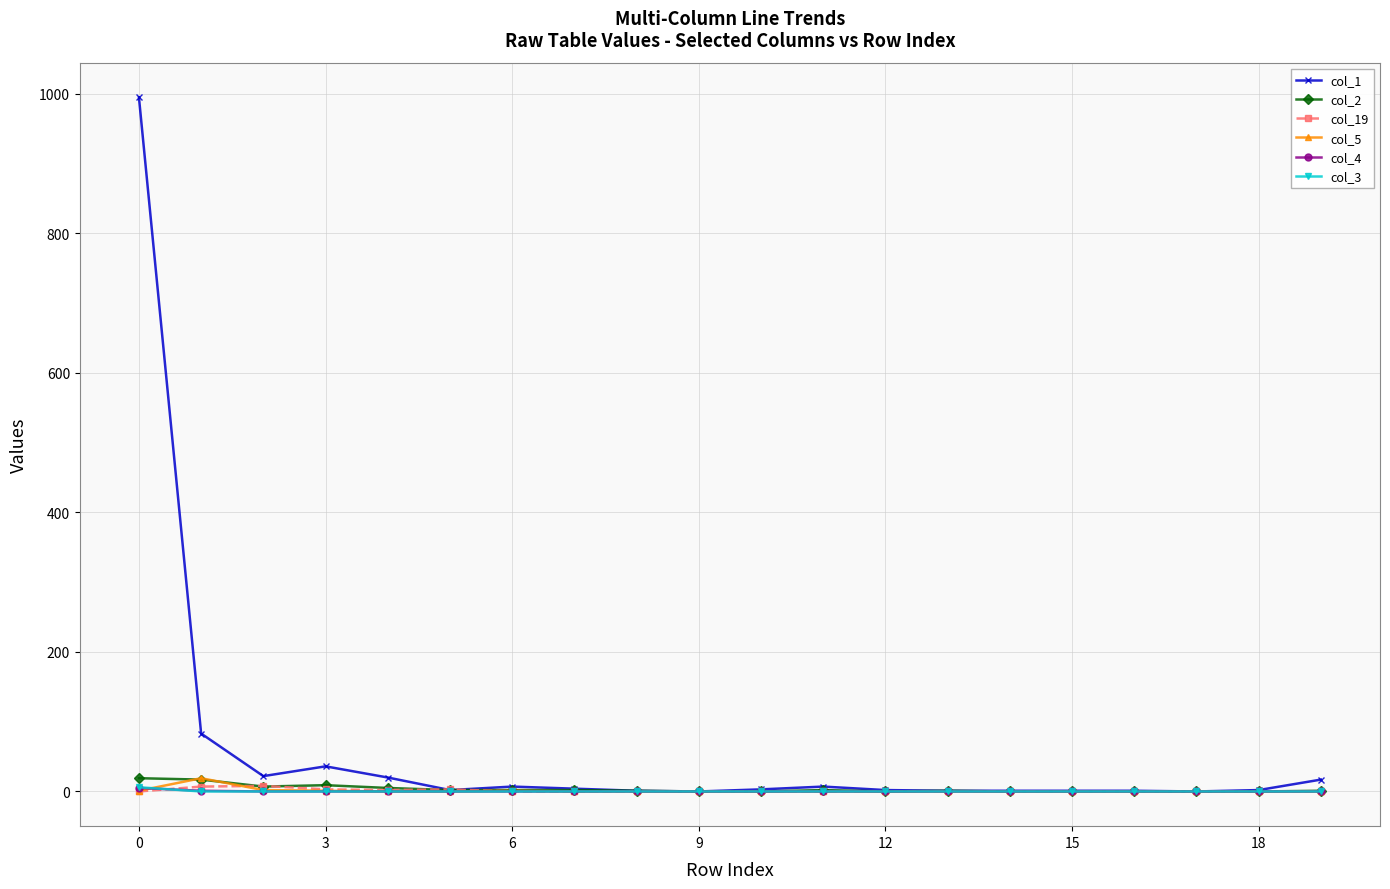

Which series has the largest range (max minus min)?

col_1